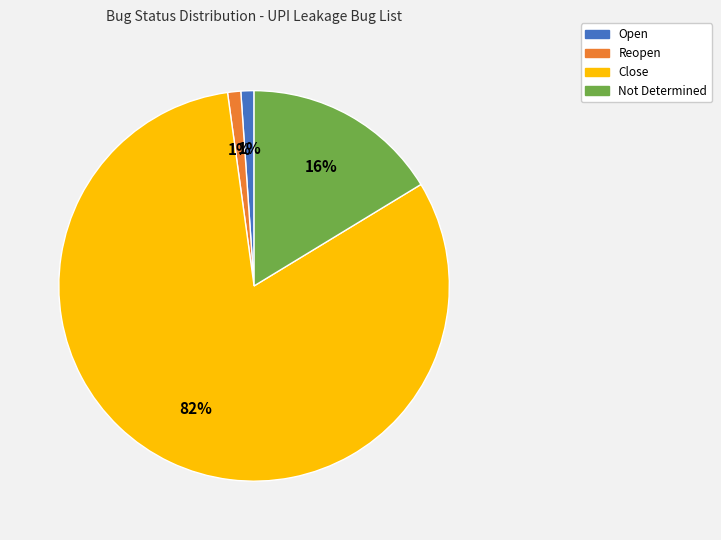

Which slice represents more than half of the pie?

Close